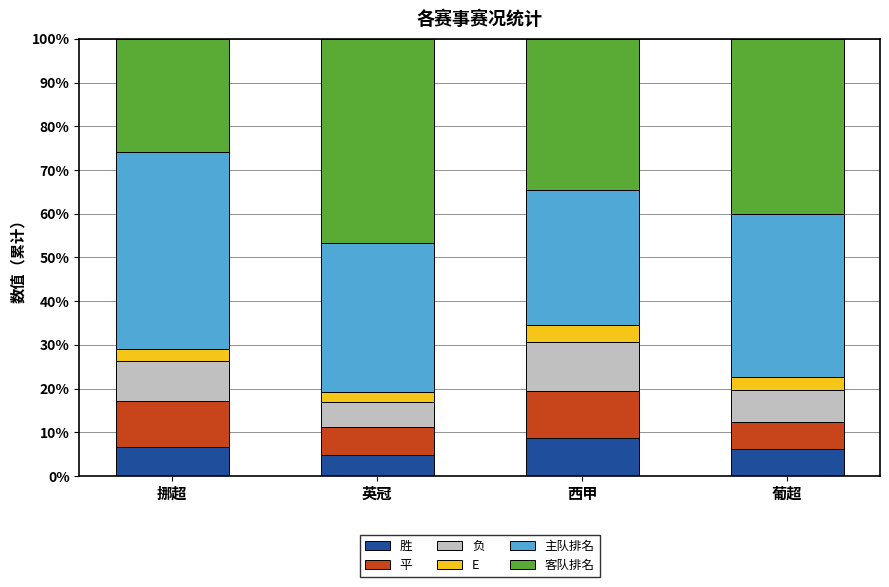

What are all the series names shown in the legend?

胜, 平, 负, E, 主队排名, 客队排名